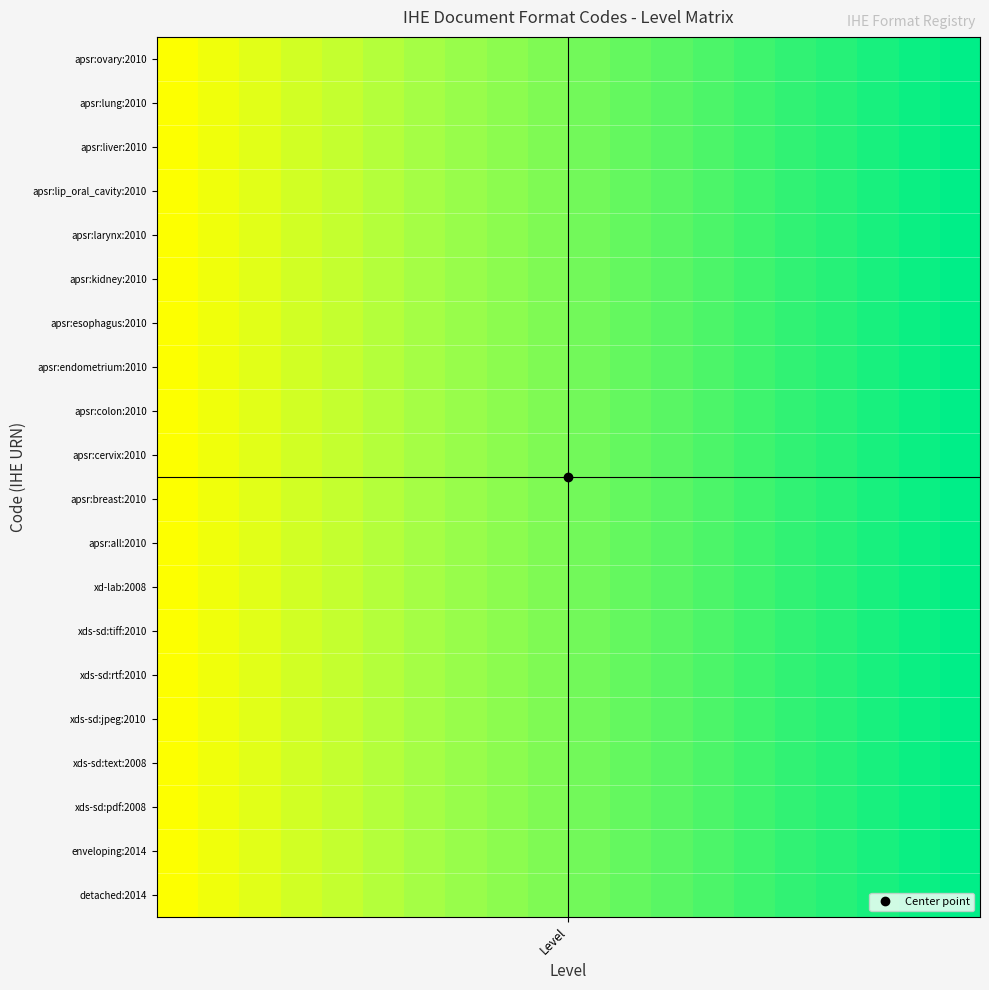

Reading left to right, list all the values displayed in this chart.

0.5	0.5	0.6	0.6	0.6	0.6	0.7	0.7	0.7	0.7	0.8	0.8	0.8	0.8	0.9	0.9	0.9	0.9	1.0	1.0